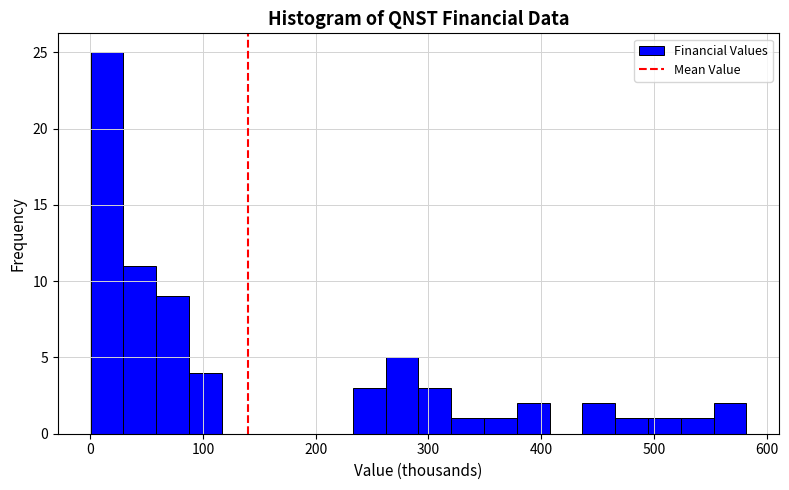

Read against the x-axis, roughly where is the centre of the tallest bar?

10